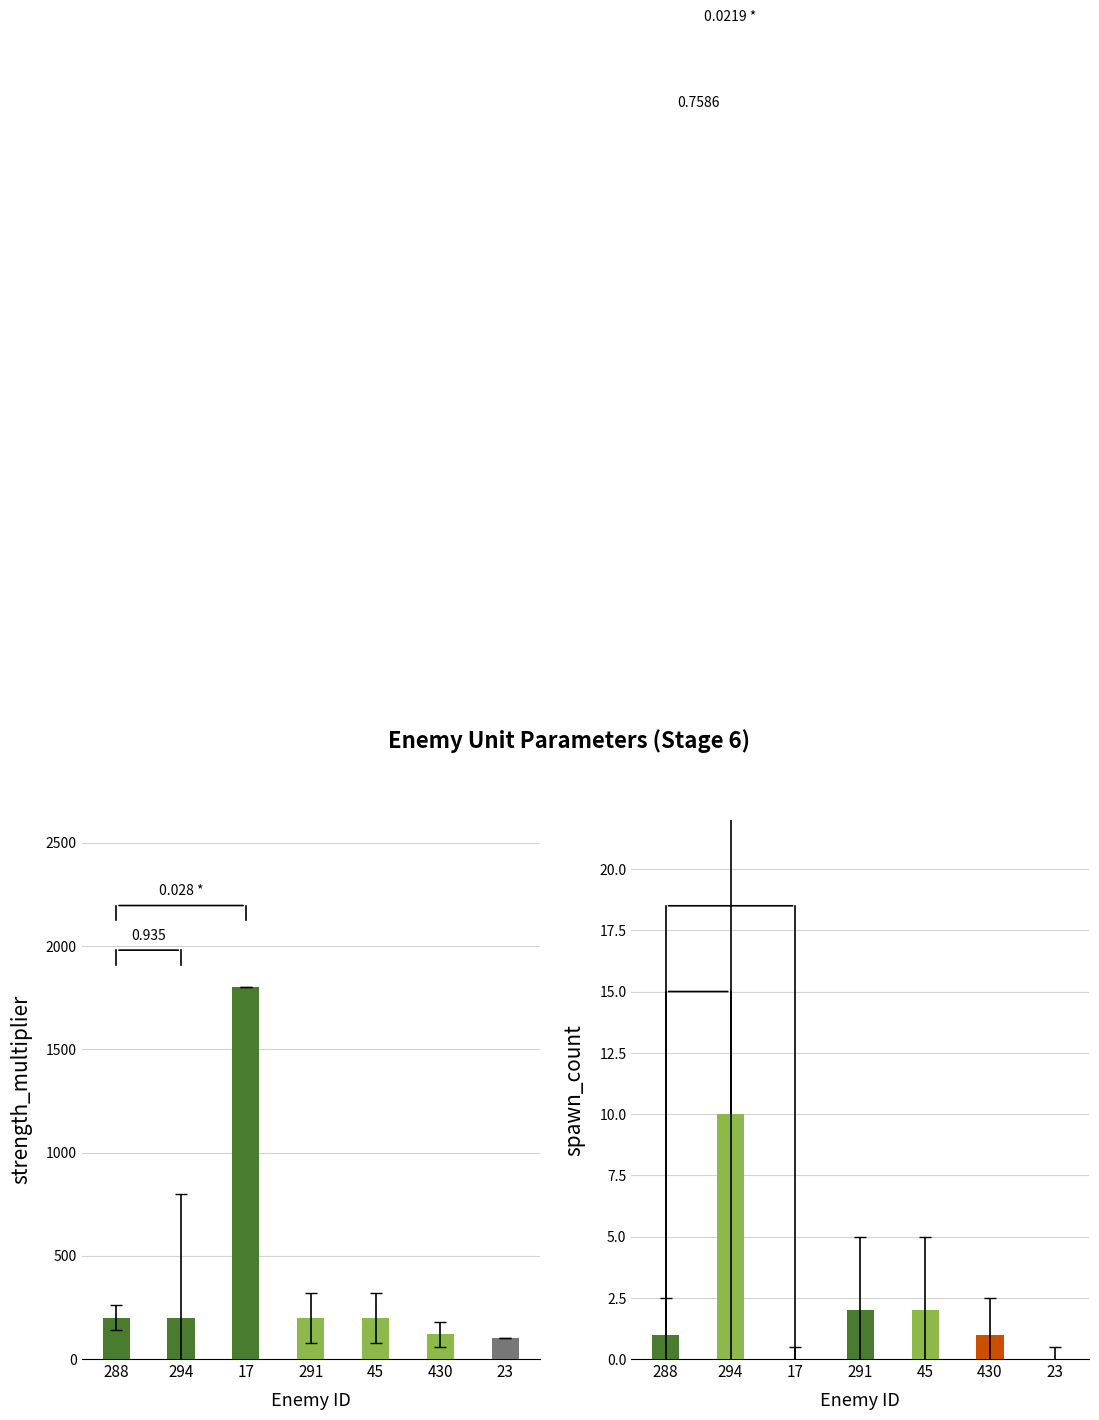

How many bars are there in each group?

2